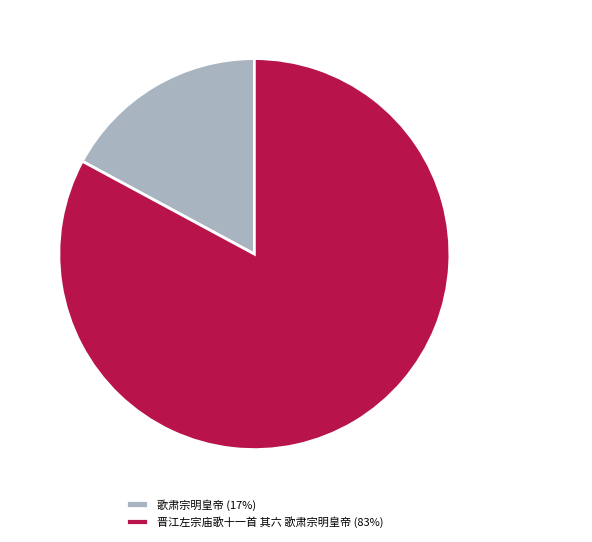

True or false: 歌肃宗明皇帝 accounts for 17% of the total.

True